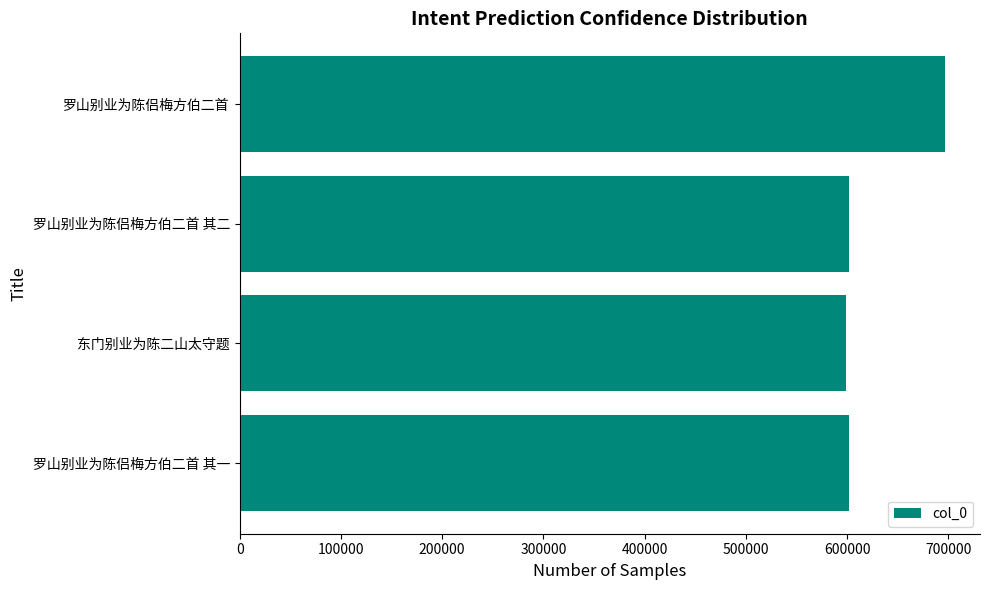

What is the sum of all values?

2498216